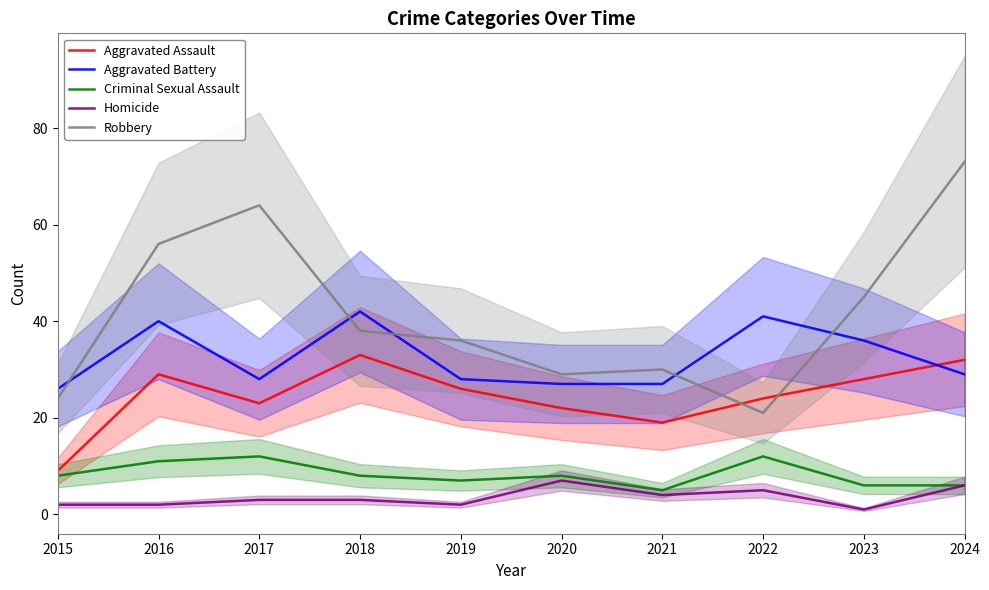

Rank the categories by Robbery value from highest to lowest.

2024, 2017, 2016, 2023, 2018, 2019, 2021, 2020, 2015, 2022